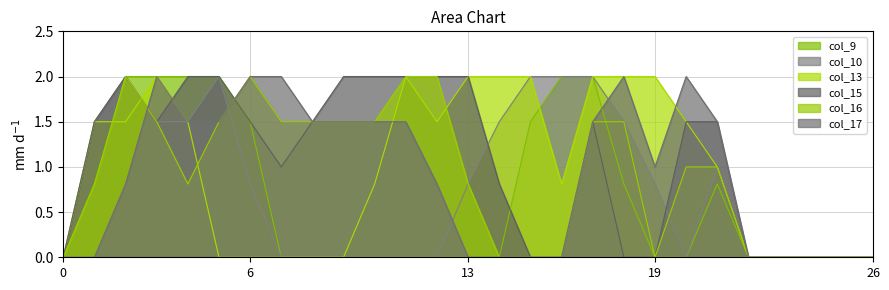

At which category does col_15 reach its first local valley?

3